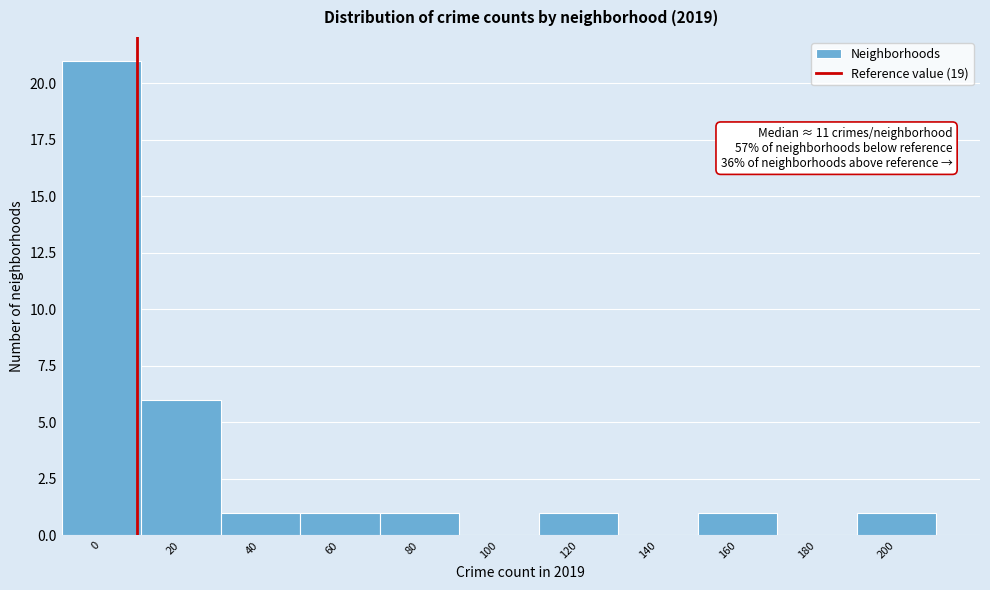

Reading left to right, extract all data points from this chart.

0=21	20=6	40=1	60=1	80=1	100=0	120=1	140=0	160=1	180=0	200=1